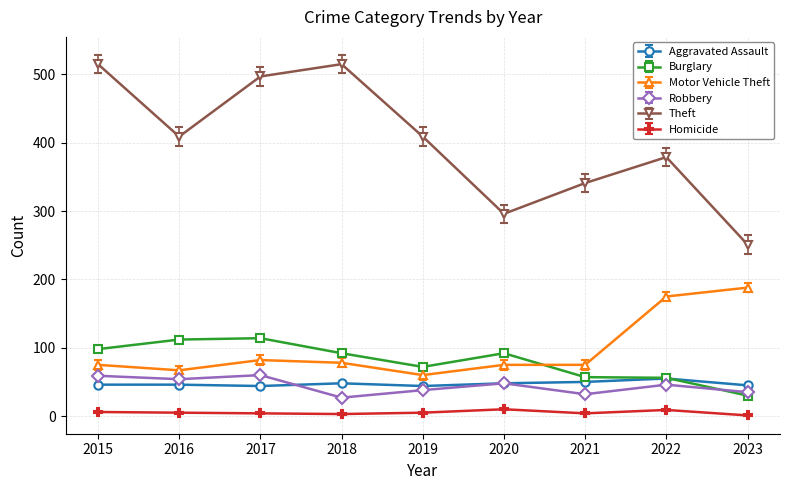

Where is the first local minimum for Burglary?

2019